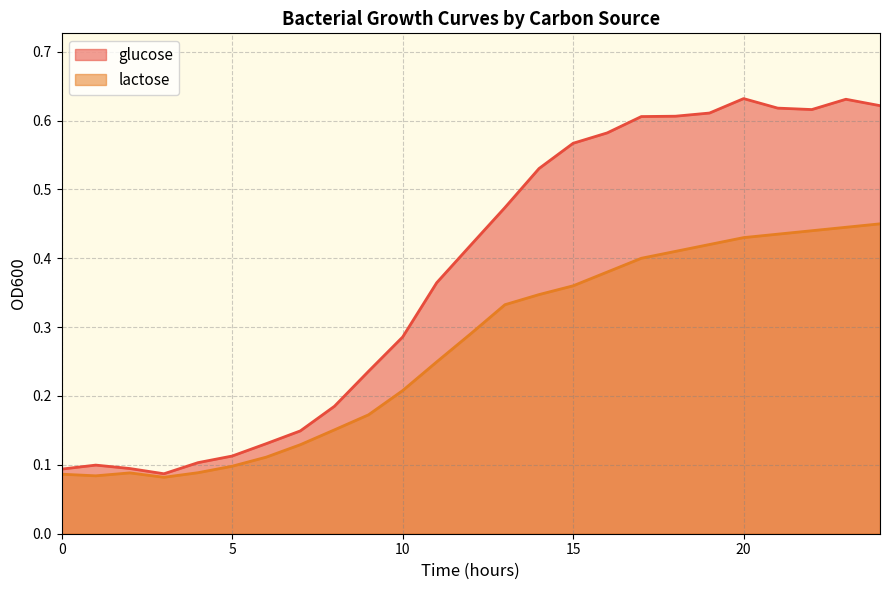

What is the minimum value shown in the chart?

0.1